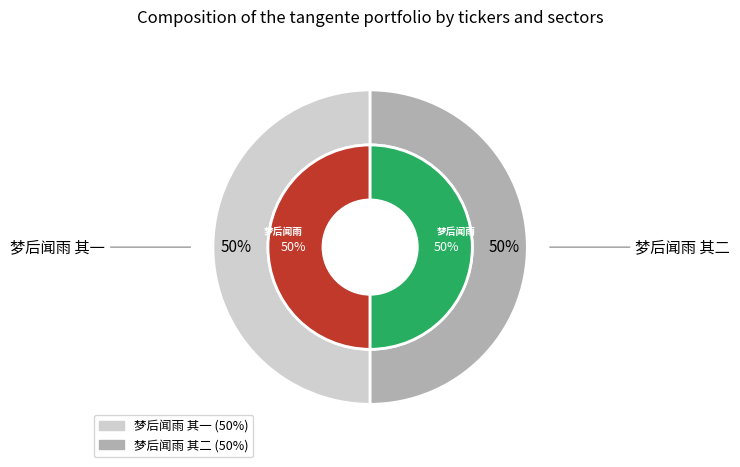

Which has a higher value, 梦后闻雨 其二 or 梦后闻雨 其一?

梦后闻雨 其二